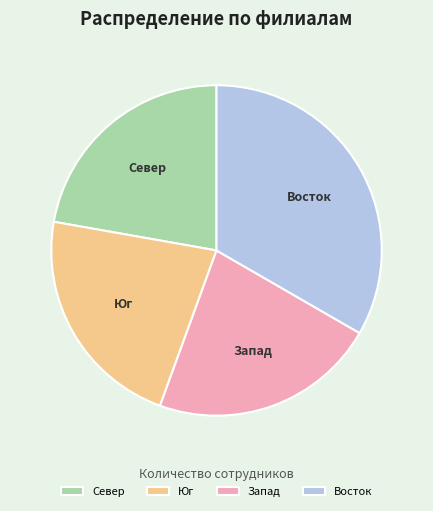

Which has a higher value, Восток or Запад?

Восток